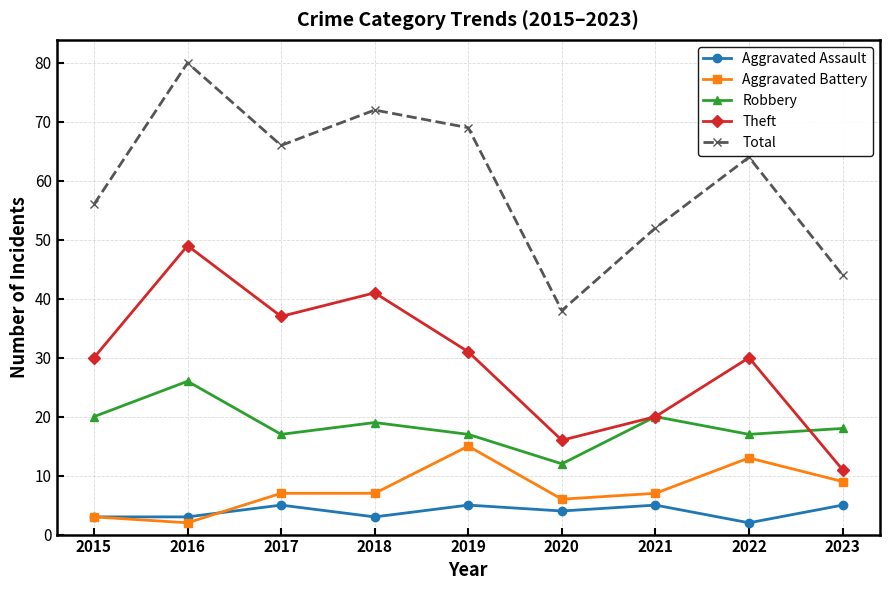

What is the sum of the Robbery values at 2017 and 2021?

37